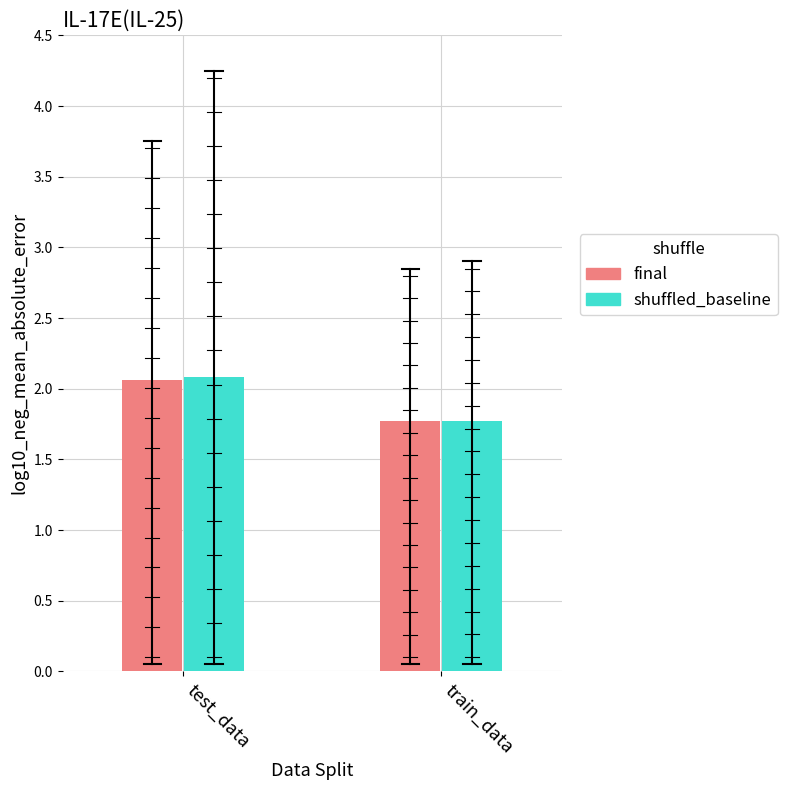

True or false: shuffled_baseline has a value of 1.8 at train_data.

True